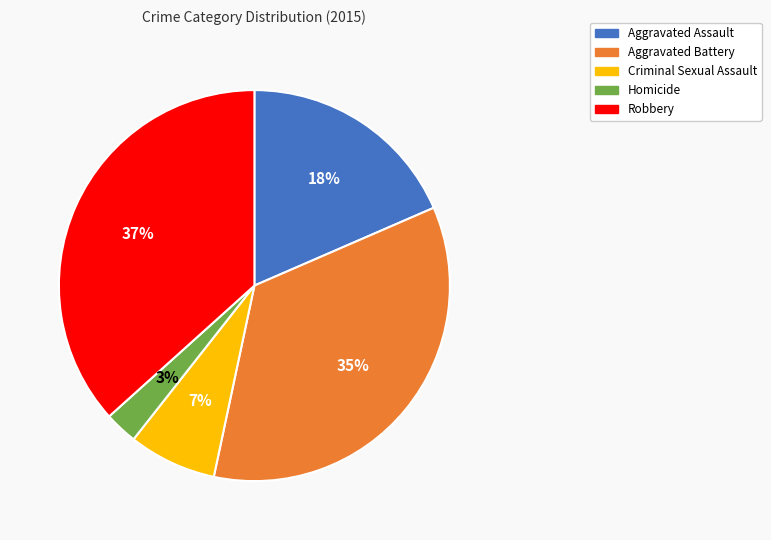

Rank the categories by value from lowest to highest.

Homicide, Criminal Sexual Assault, Aggravated Assault, Aggravated Battery, Robbery